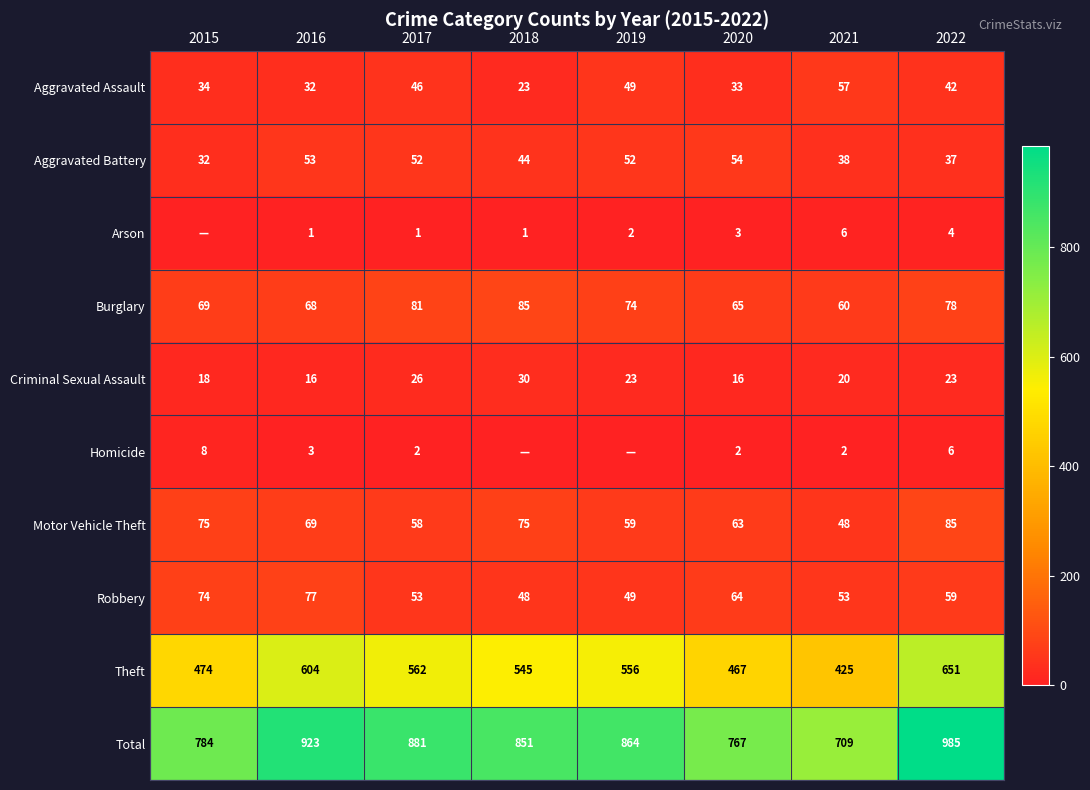

What is the sum of all Robbery values?

477